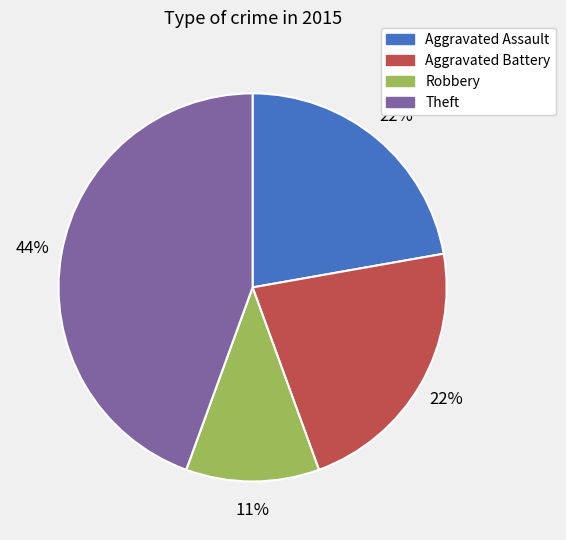

Is it true that Aggravated Assault is 22% of the pie?

True